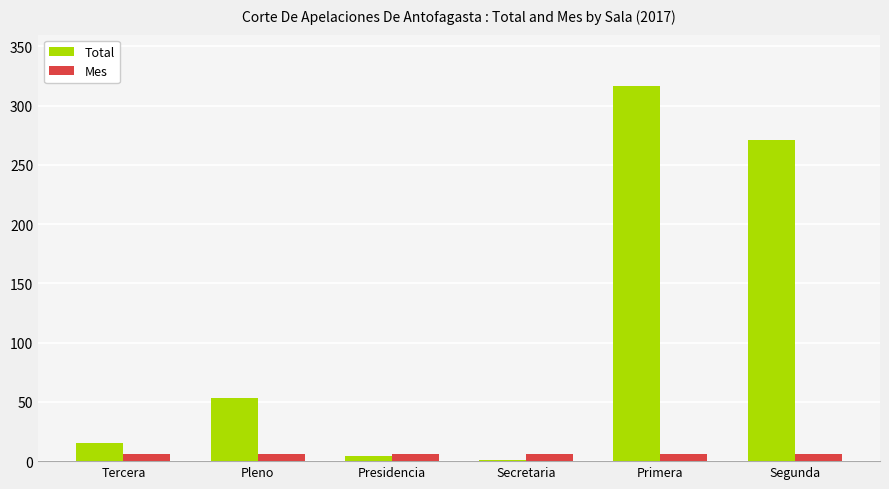

Are the bars grouped side by side (vs. stacked)?

Yes